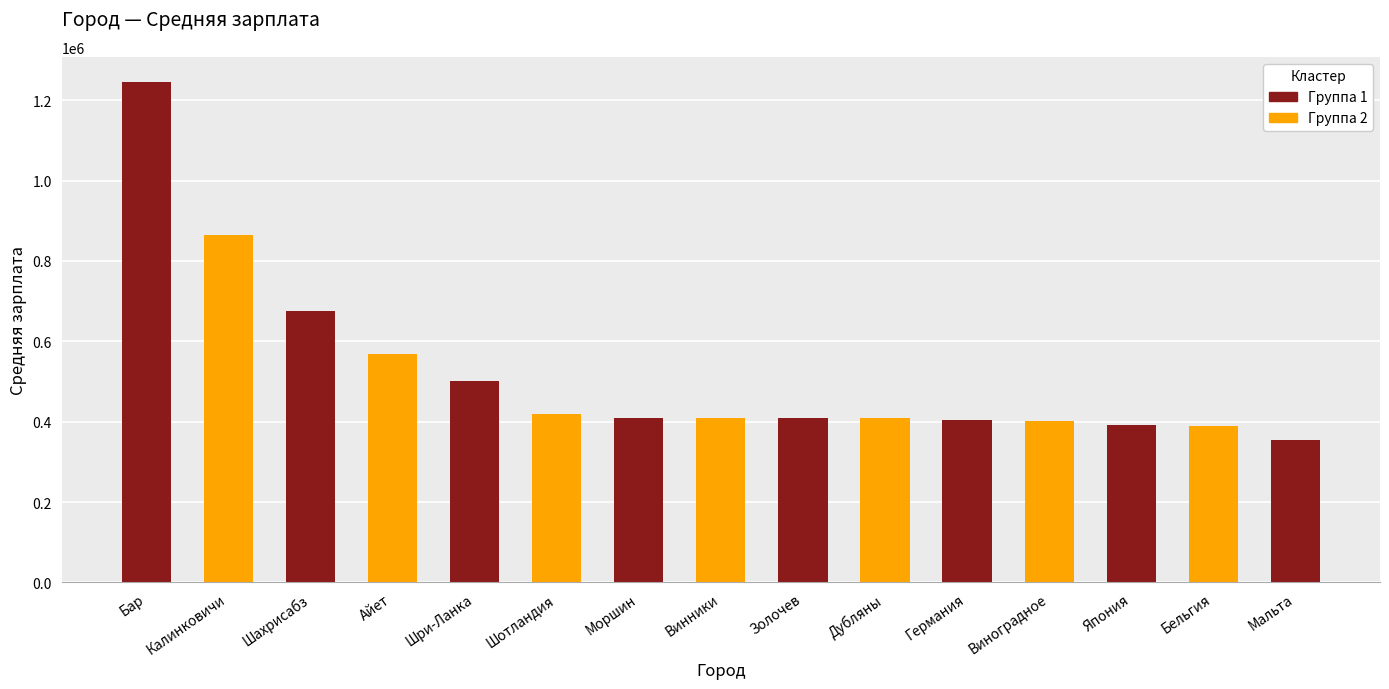

What position from the right is Шри-Ланка?

11